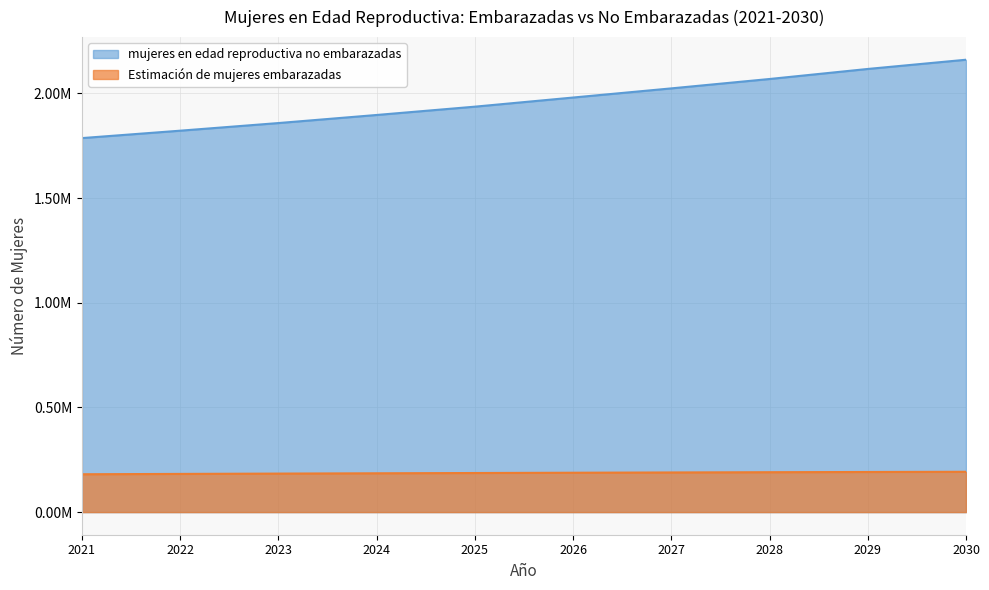

At which label does Estimación de mujeres embarazadas first exceed 188070?

2026